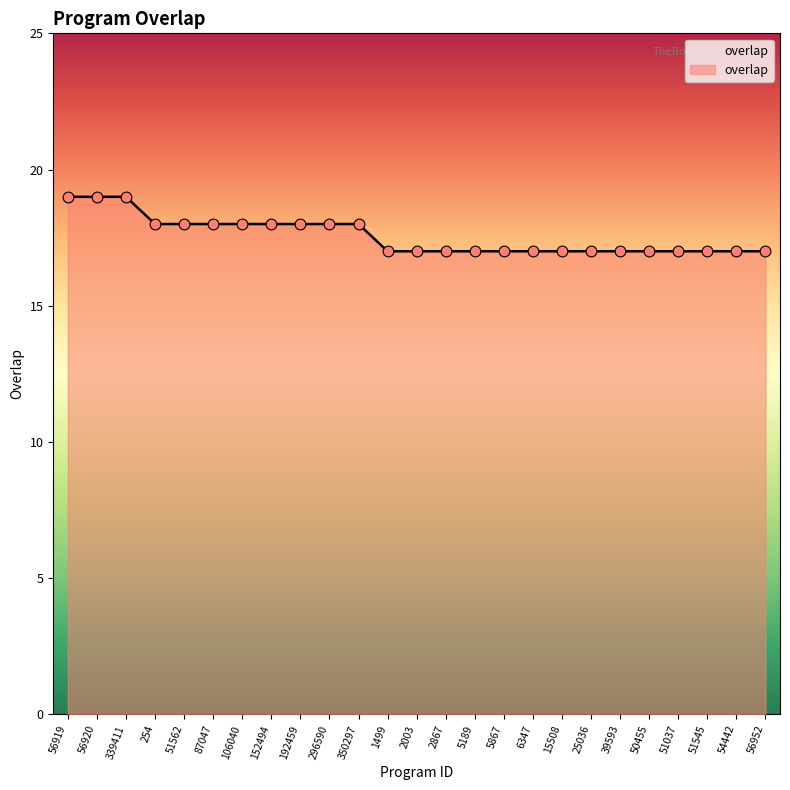

What is the ratio of the value at 87047 to the value at 15508?

1.1